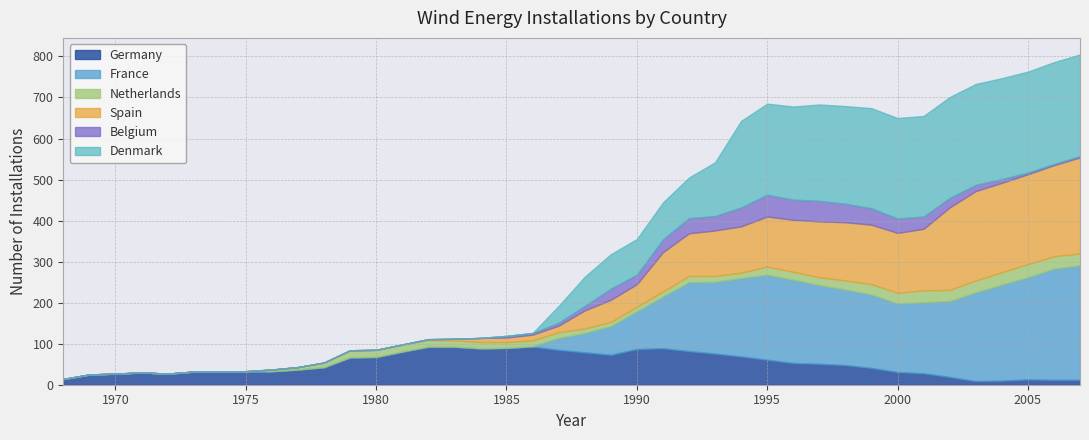

How many interior local valleys does the Belgium series have?

3